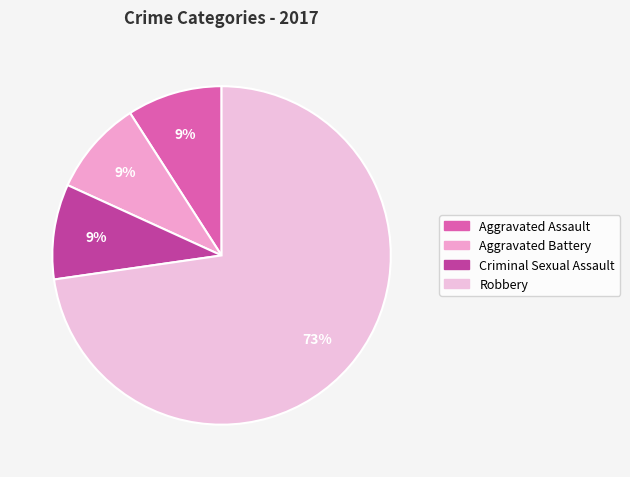

What portion of the pie excludes Criminal Sexual Assault?

90.9%